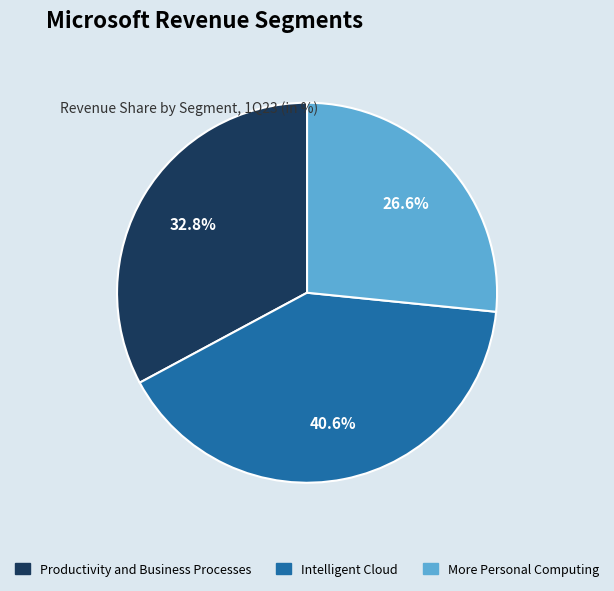

The More Personal Computing slice represents 35% of the pie. True or false?

False